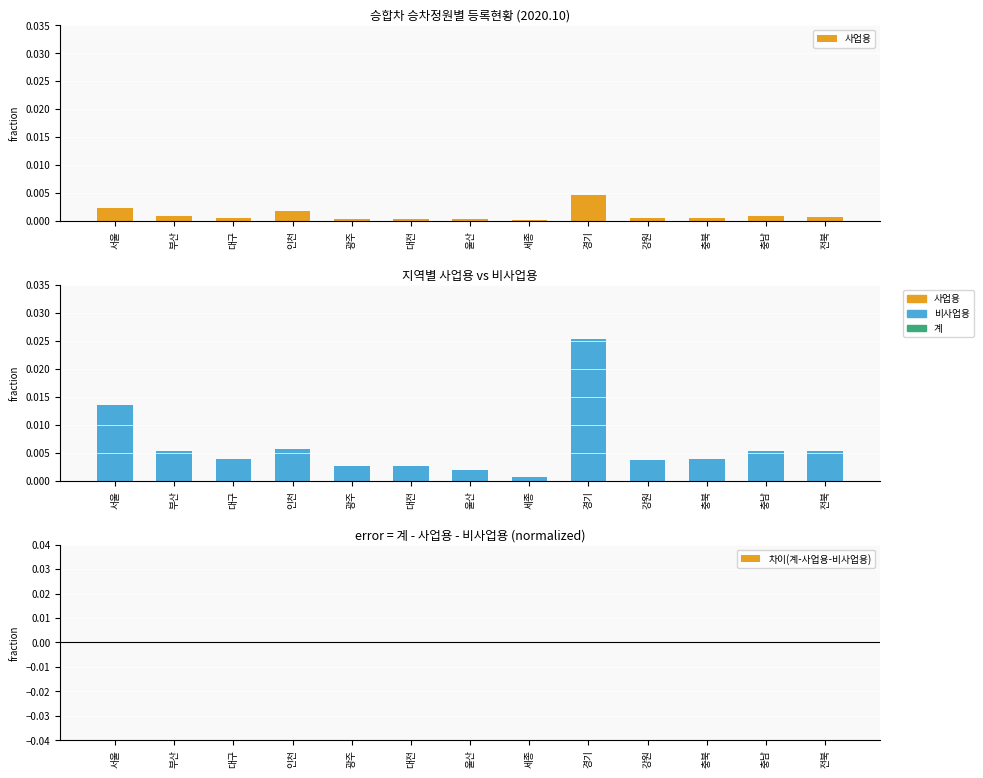

How many groups of bars are there?

13